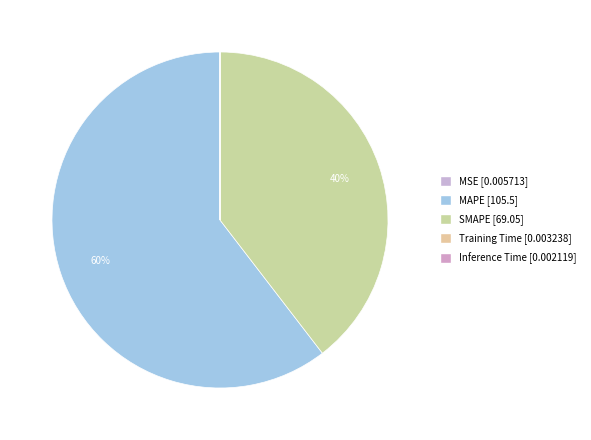

How many segments does this pie chart have?

5